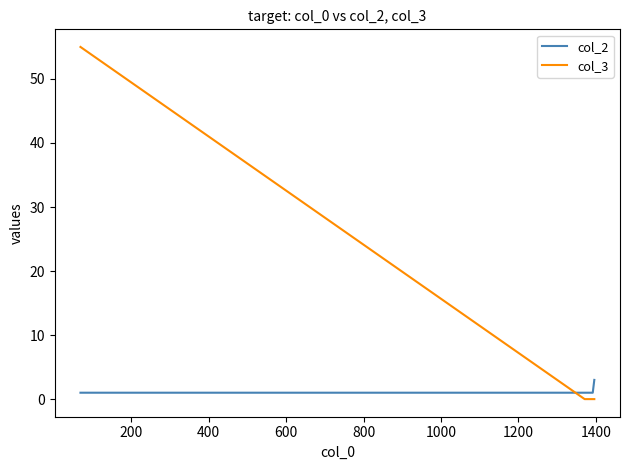

How many distinct data groups are displayed?

2